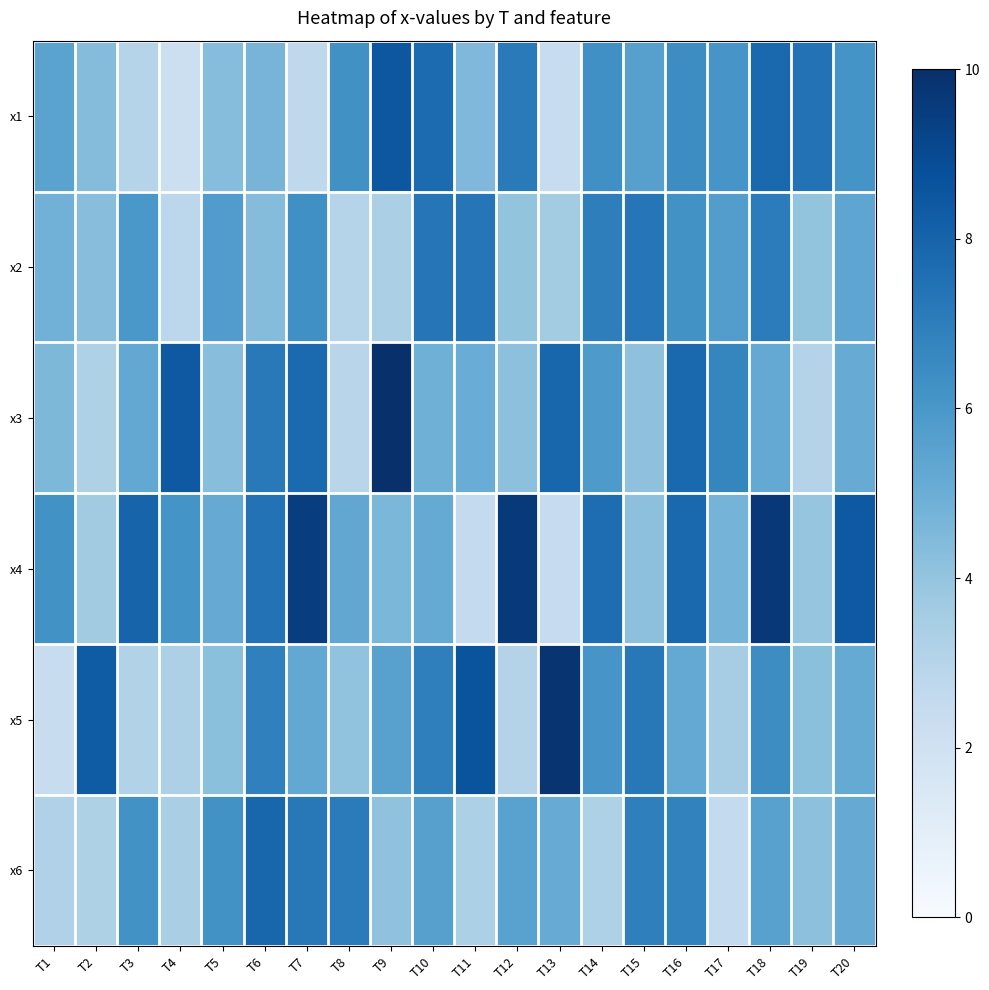

At T17, list the series in order from smallest to largest.

x6, x5, x4, x2, x1, x3